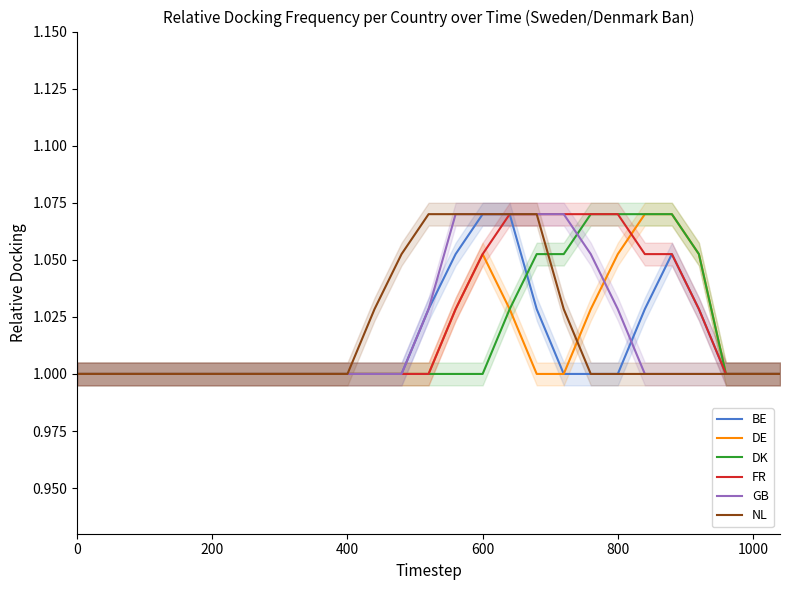

The DK series shows 1.0 at 1000. True or false?

True